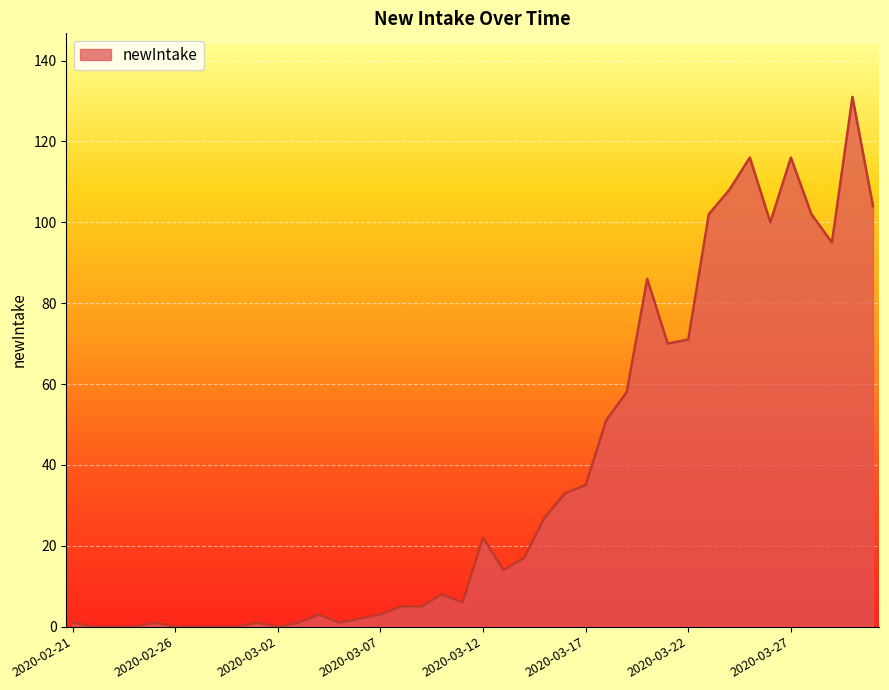

What is the difference between the maximum and minimum values?

131